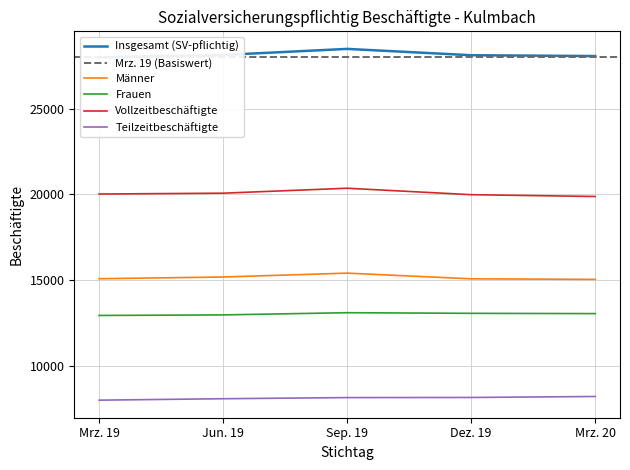

How many data points in Frauen are above 13043?

2